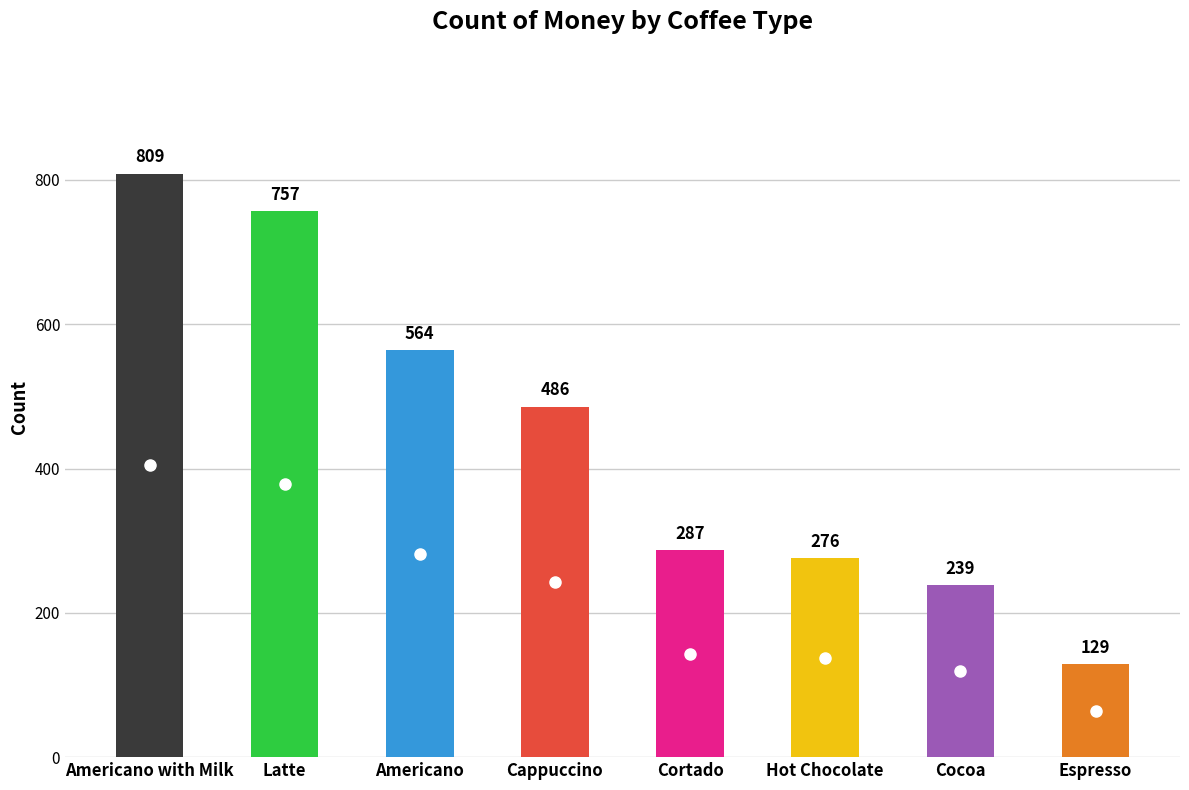

List the labels in order of value, smallest first.

Espresso, Cocoa, Hot Chocolate, Cortado, Cappuccino, Americano, Latte, Americano with Milk